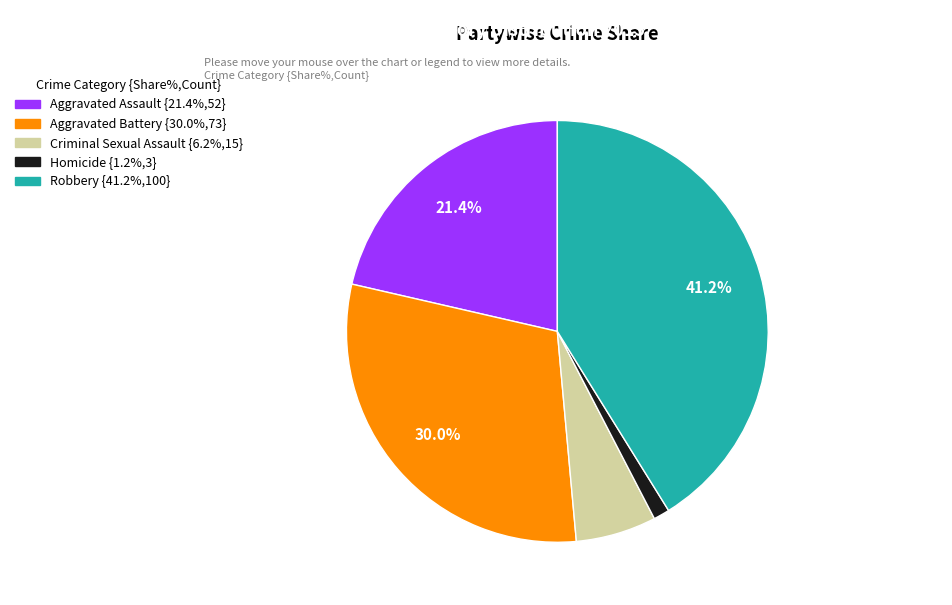

What percentage is NOT represented by Aggravated Assault?

78.6%